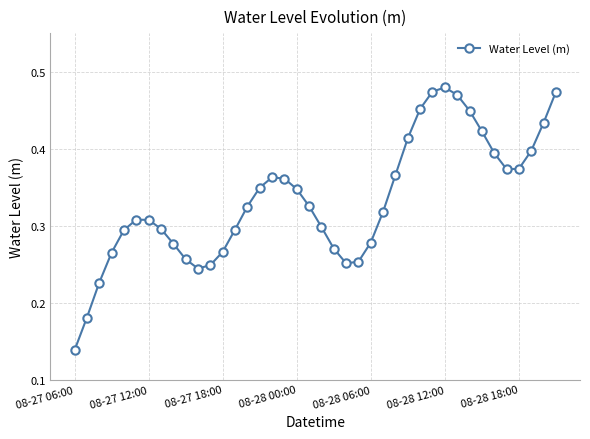

True or false: there are more than 2 points higher than both neighbors.

True